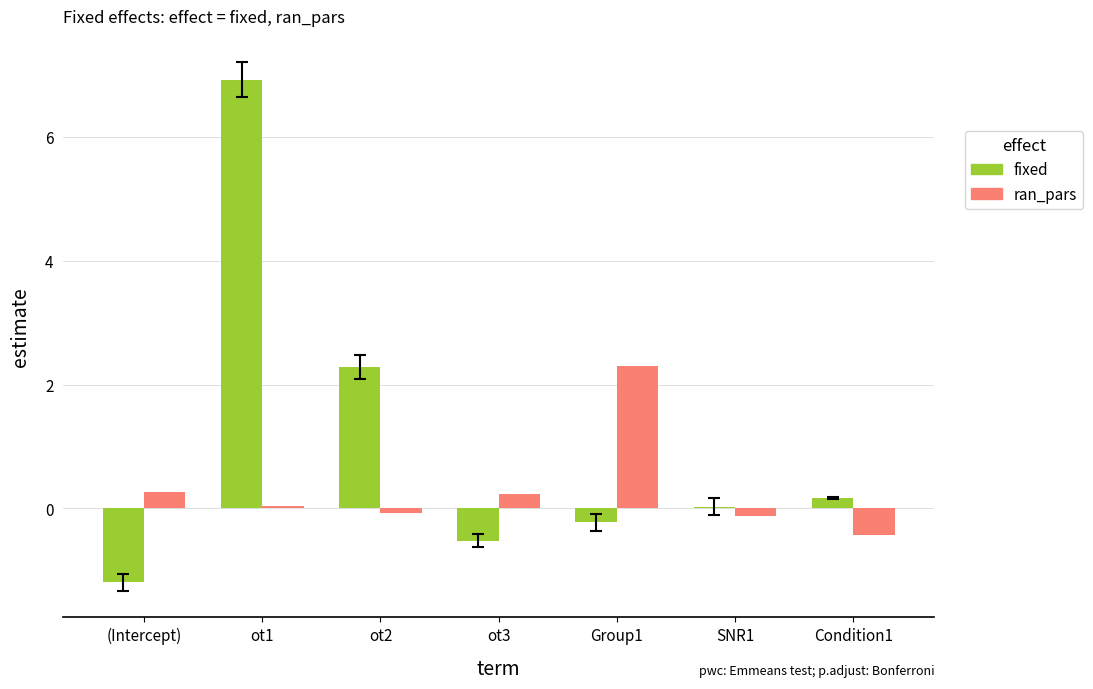

How many distinct data groups are displayed?

2